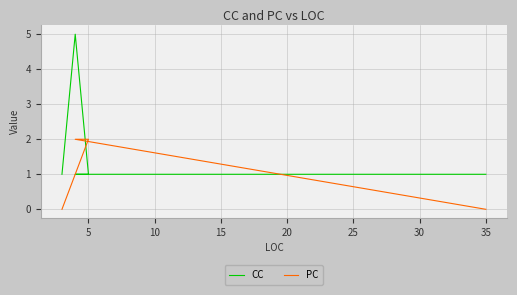

Count the number of categories in the chart.

5